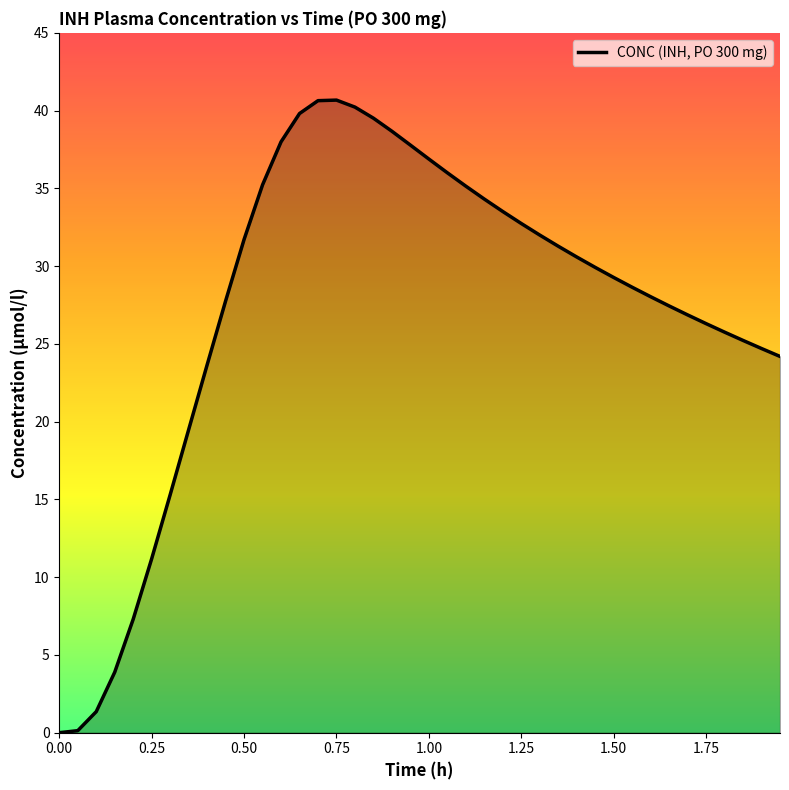

What is the difference between the maximum and minimum values?

40.7